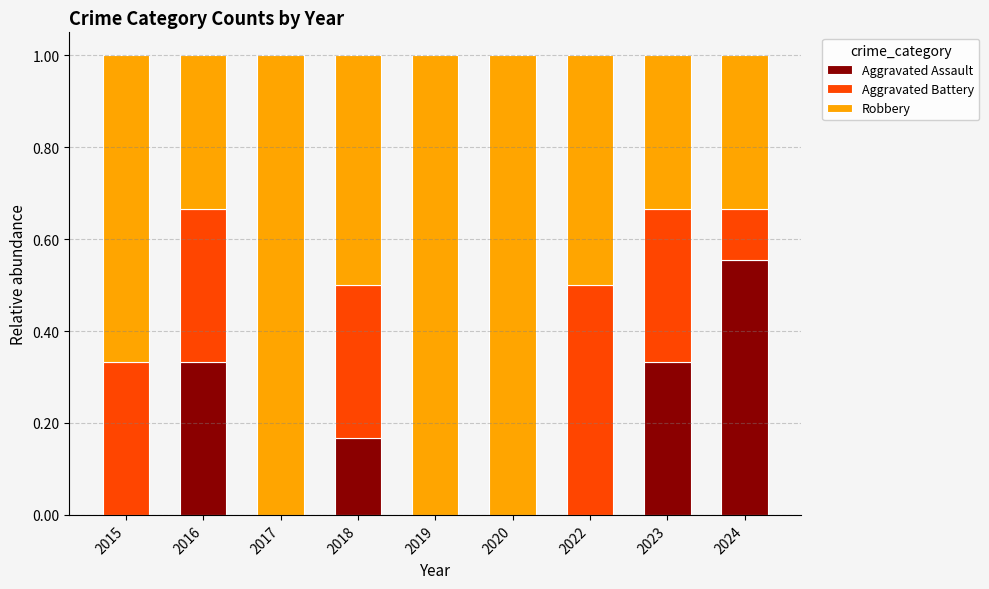

What is the total value across all series at 2023?

1.0